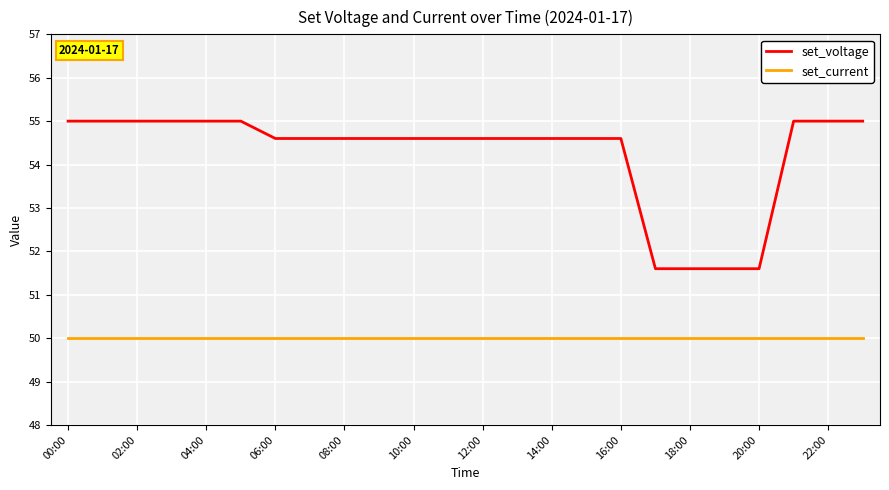

Which series has the widest spread of values?

set_voltage